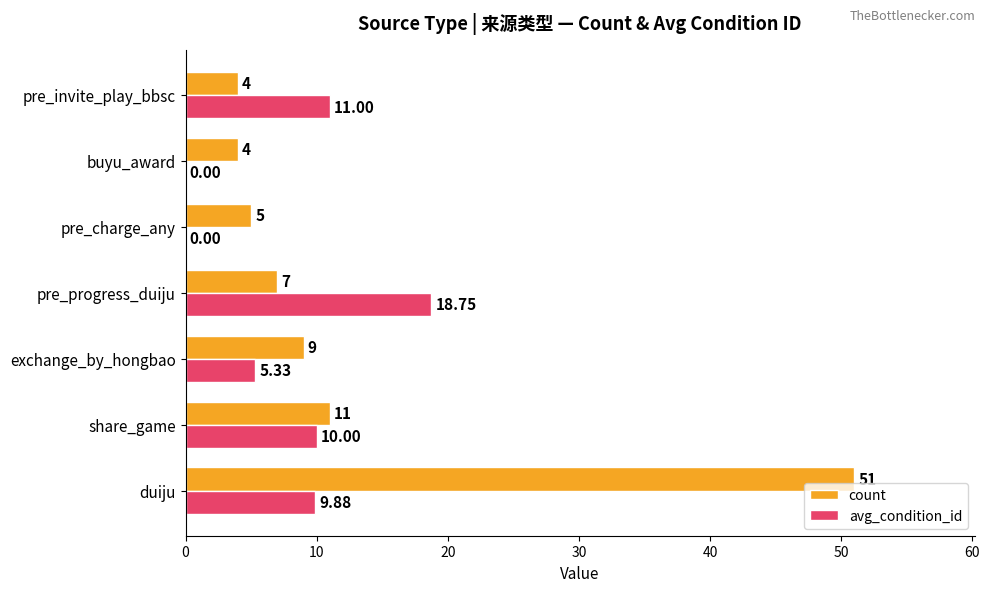

What is the sum of all avg_condition_id values?

55.0